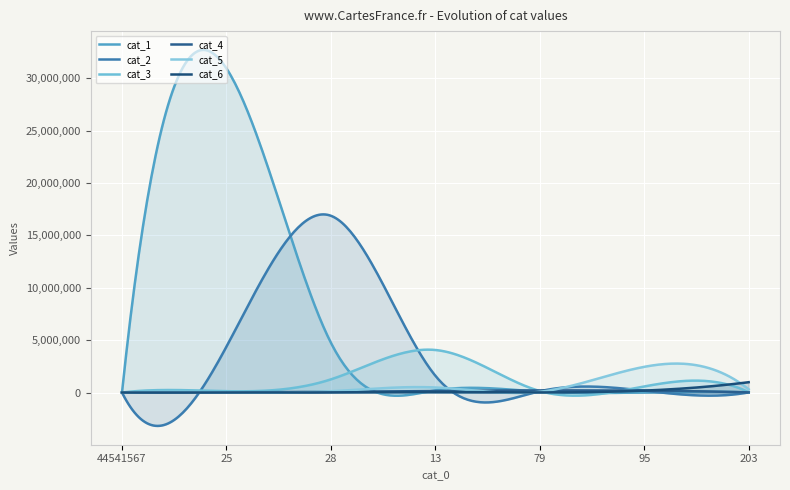

Reading left to right, what are all the values shown in this chart?

cat_1: 0	30947287	4757675	206634	87104	9601	268
cat_2: 0	4377321	16877753	1604176	118619	172677	13181
cat_3: 0	126870	1254628	4060572	140700	579283	33144
cat_4: 0	17883	66686	155309	200059	175345	14890
cat_5: 0	7653	121091	481174	72058	2451983	307106
cat_6: 0	476	12118	46834	8317	180848	985067